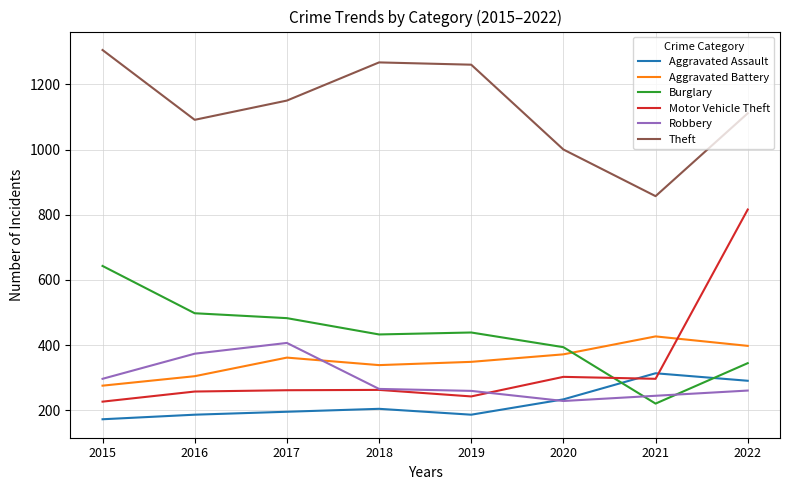

The Aggravated Assault series shows 493 at 2022. True or false?

False